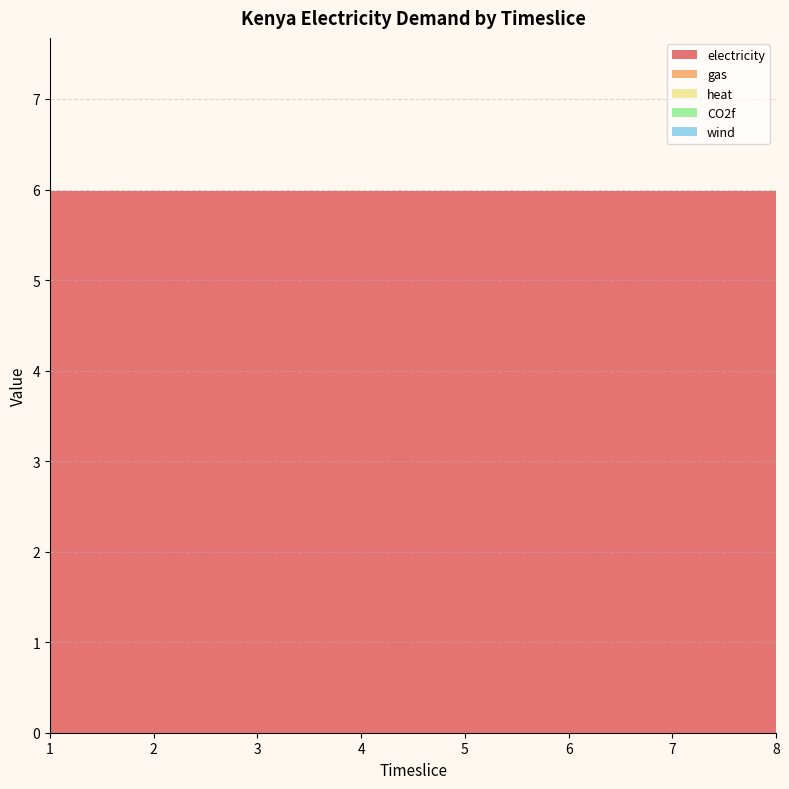

Reading left to right, what are all the values shown in this chart?

electricity: 6.0	6.0	6.0	6.0	6.0	6.0	6.0	6.0
gas: 0.0	0.0	0.0	0.0	0.0	0.0	0.0	0.0
heat: 0.0	0.0	0.0	0.0	0.0	0.0	0.0	0.0
CO2f: 0.0	0.0	0.0	0.0	0.0	0.0	0.0	0.0
wind: 0.0	0.0	0.0	0.0	0.0	0.0	0.0	0.0